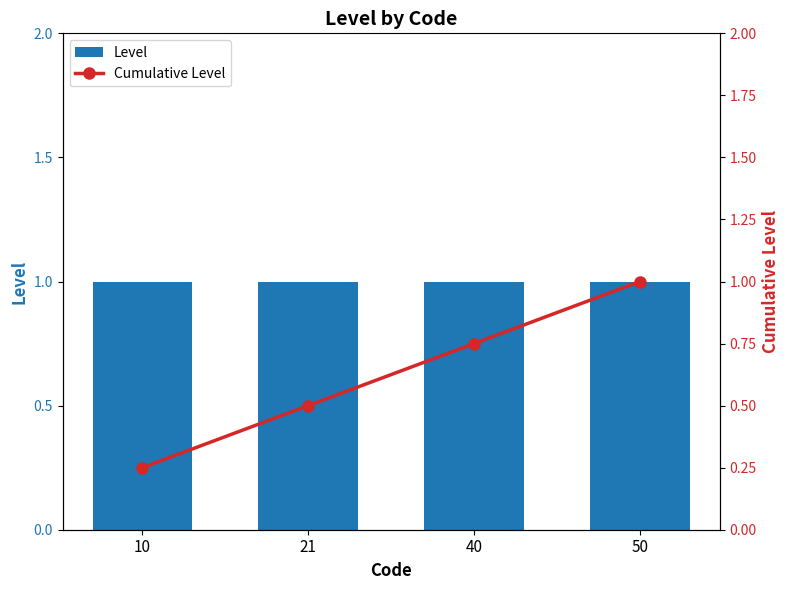

What is the minimum value shown in the chart?

0.2